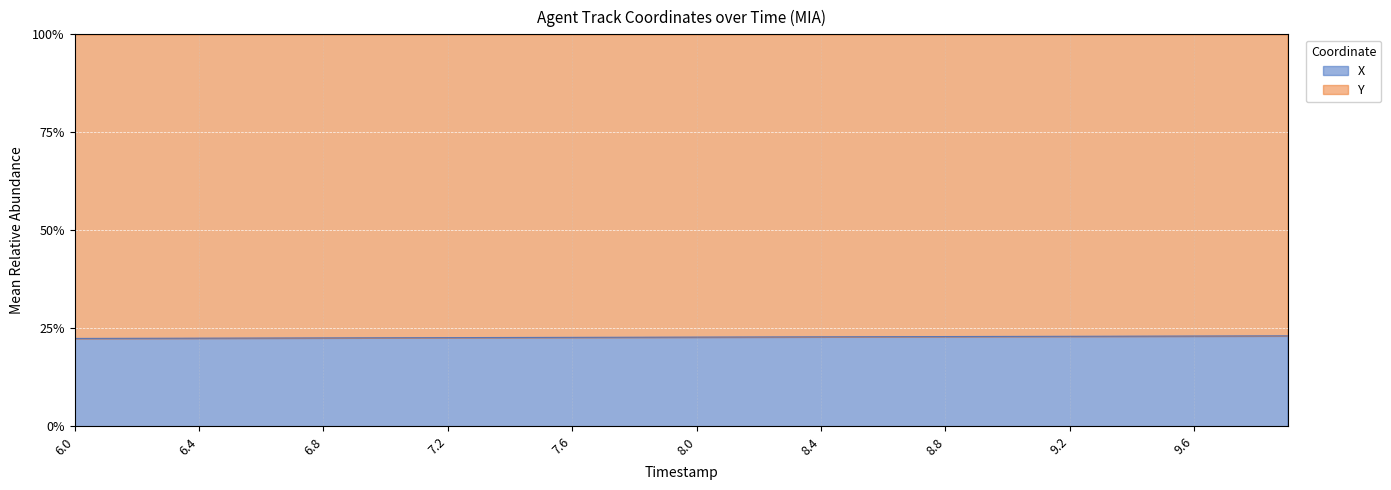

Does the chart display data point markers on the line(s)?

No